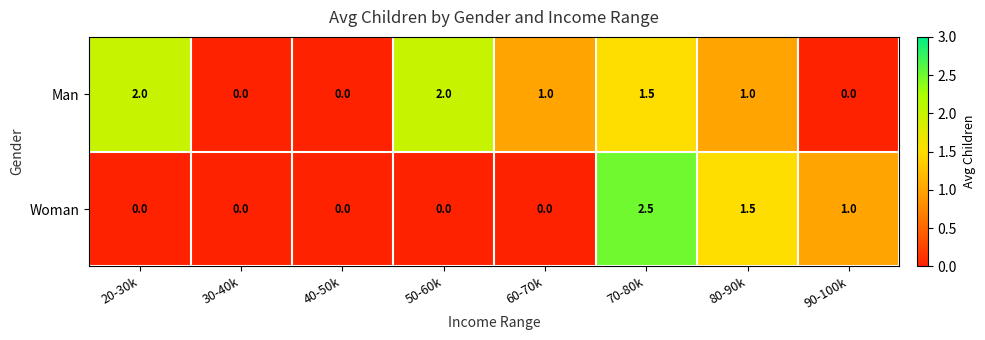

Reading right to left, transcribe all the data shown in this chart.

Man: 90-100k=0.0	80-90k=1.0	70-80k=1.5	60-70k=1.0	50-60k=2.0	40-50k=0.0	30-40k=0.0	20-30k=2.0
Woman: 90-100k=1.0	80-90k=1.5	70-80k=2.5	60-70k=0.0	50-60k=0.0	40-50k=0.0	30-40k=0.0	20-30k=0.0